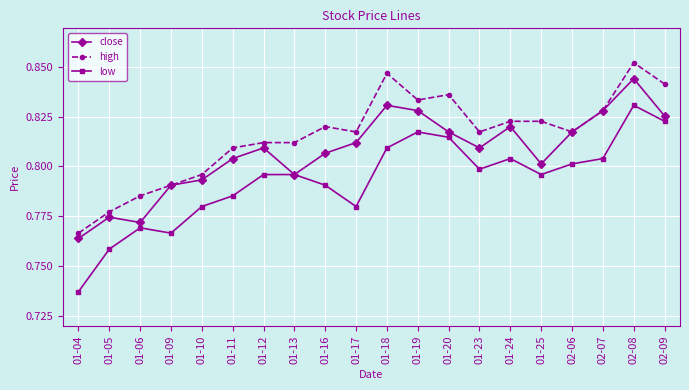

True or false: high and low cross at least once.

False